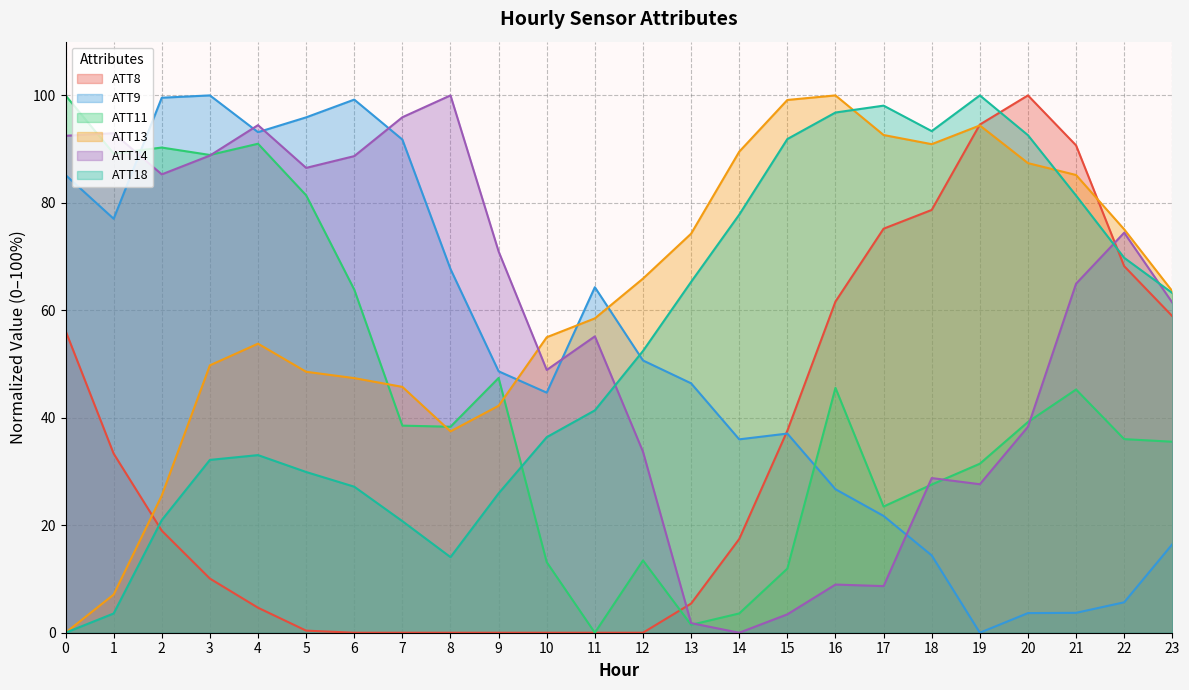

What is the difference between the second highest and minimum values in the ATT14 series?

95.9